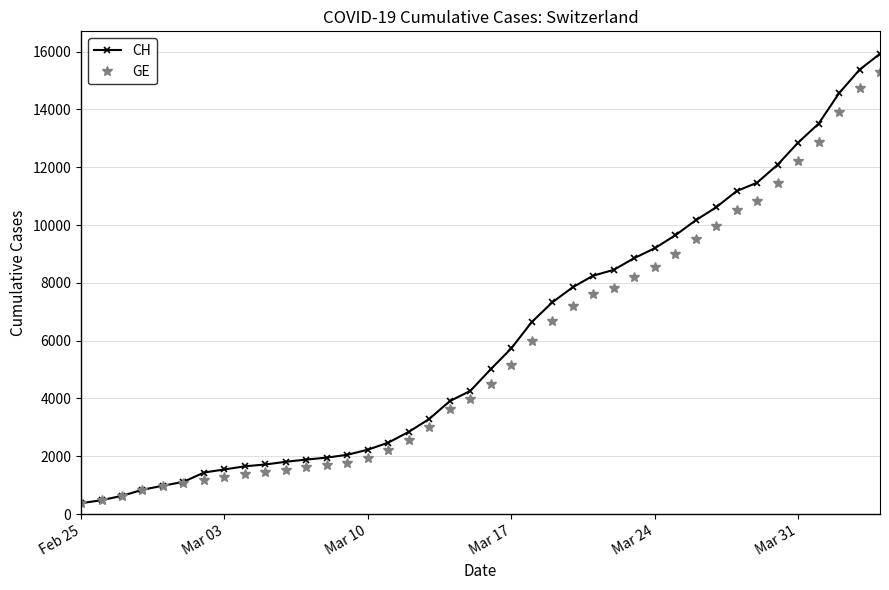

What is the lowest value of the CH series?

375